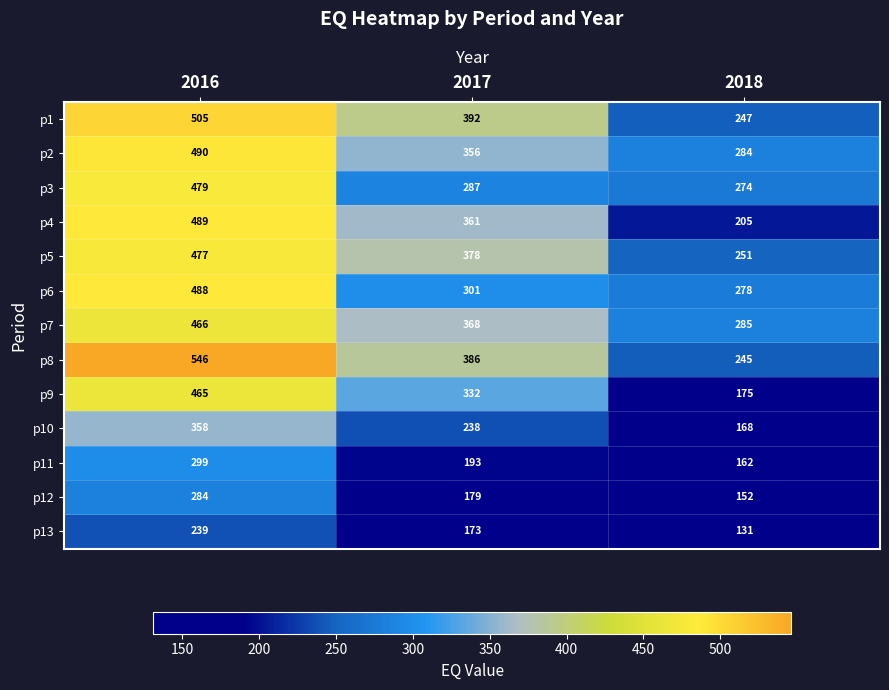

The p13 series shows 239 at 2016. True or false?

True